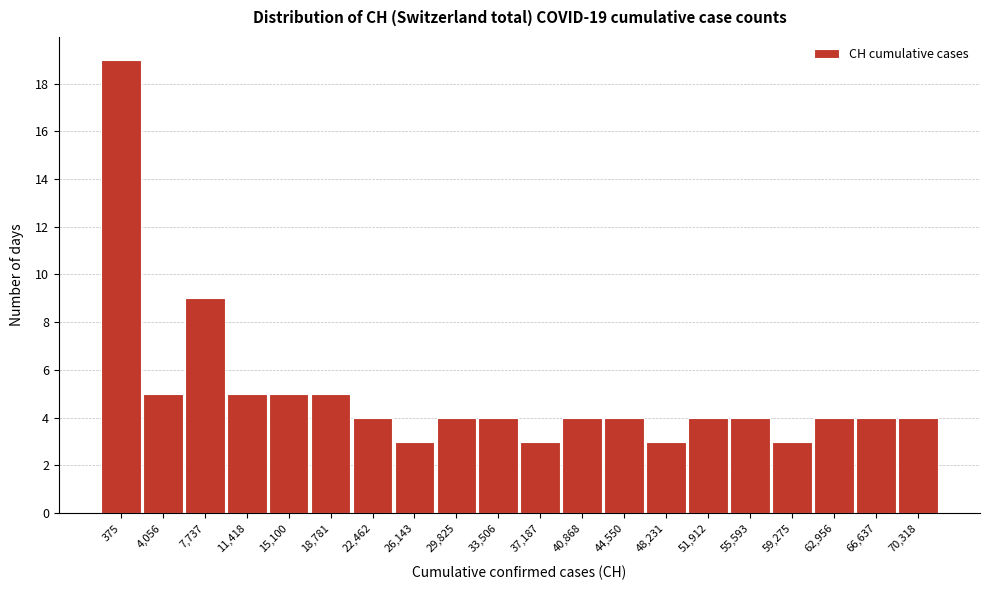

Reading left to right, what are all the values shown in this chart?

19	5	9	5	5	5	4	3	4	4	3	4	4	3	4	4	3	4	4	4